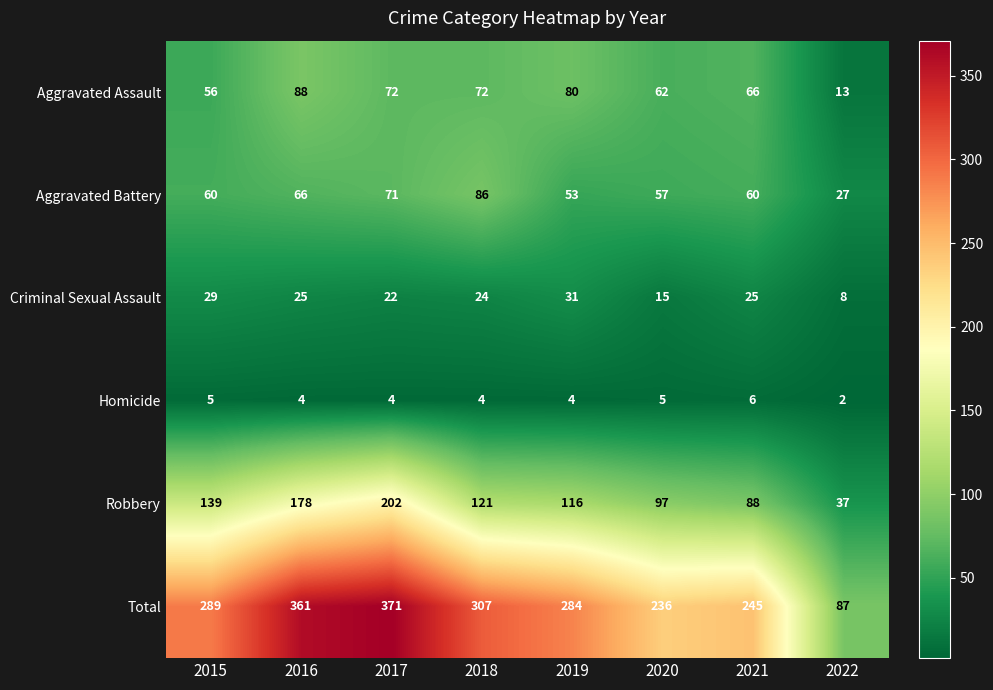

What is the difference between the second highest and minimum values in the Criminal Sexual Assault series?

21